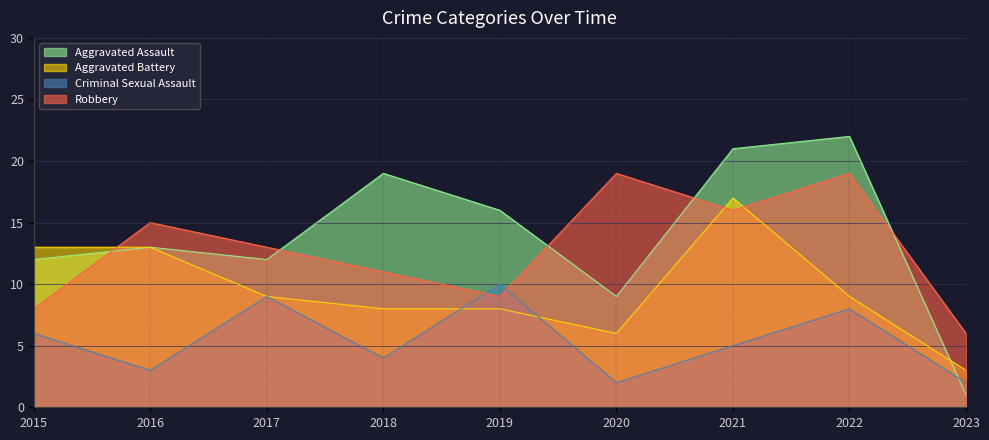

What is the value of the Criminal Sexual Assault point at the 9th from the left?

2